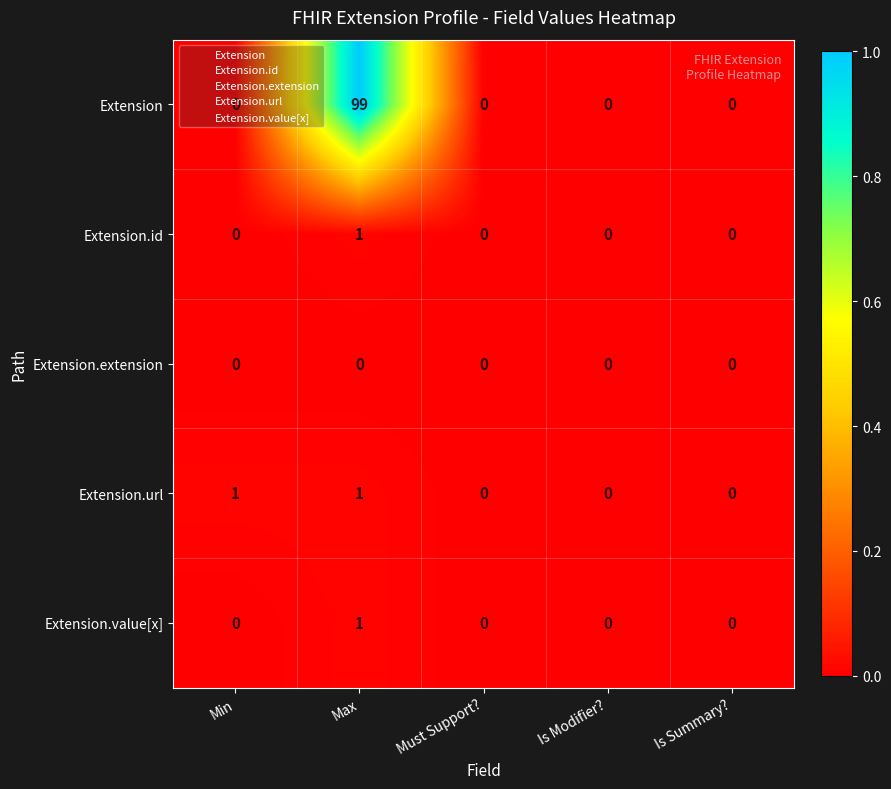

Which series changed the most between Max and Is Modifier??

Extension